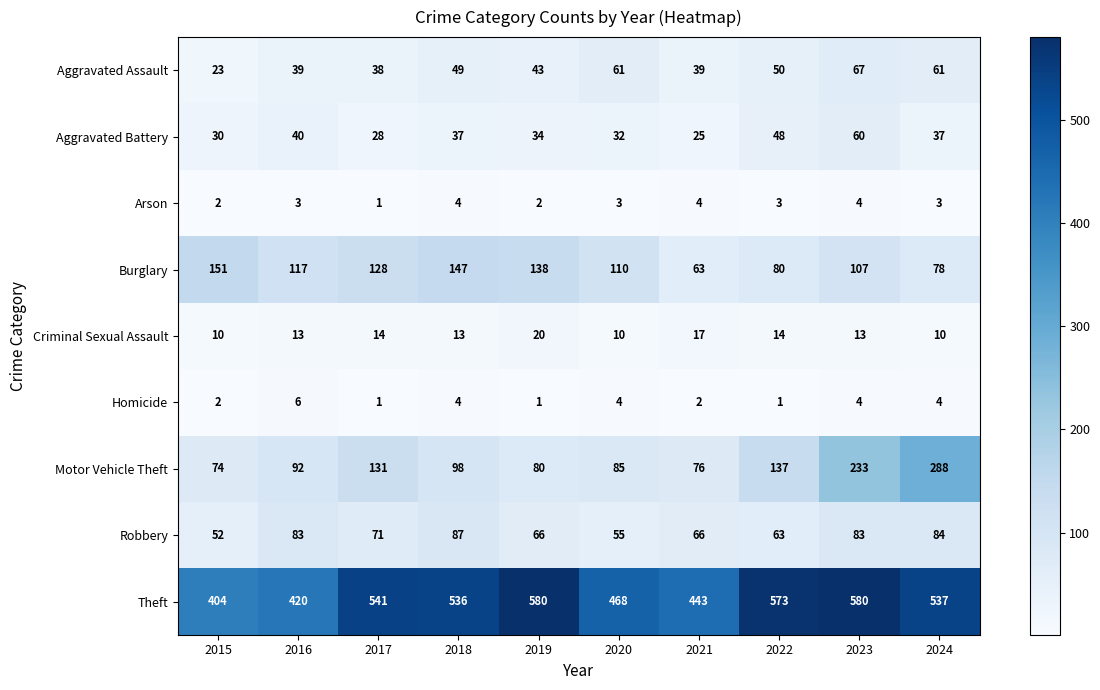

At which label does Aggravated Assault reach its peak?

2023